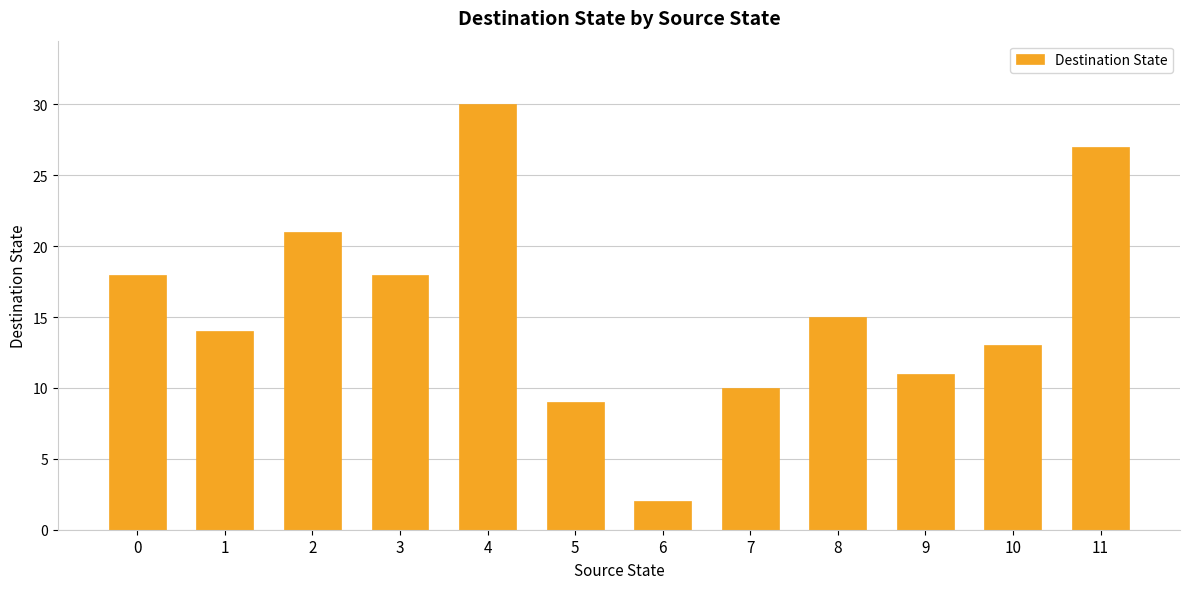

Between 2 and 8, which is larger?

2